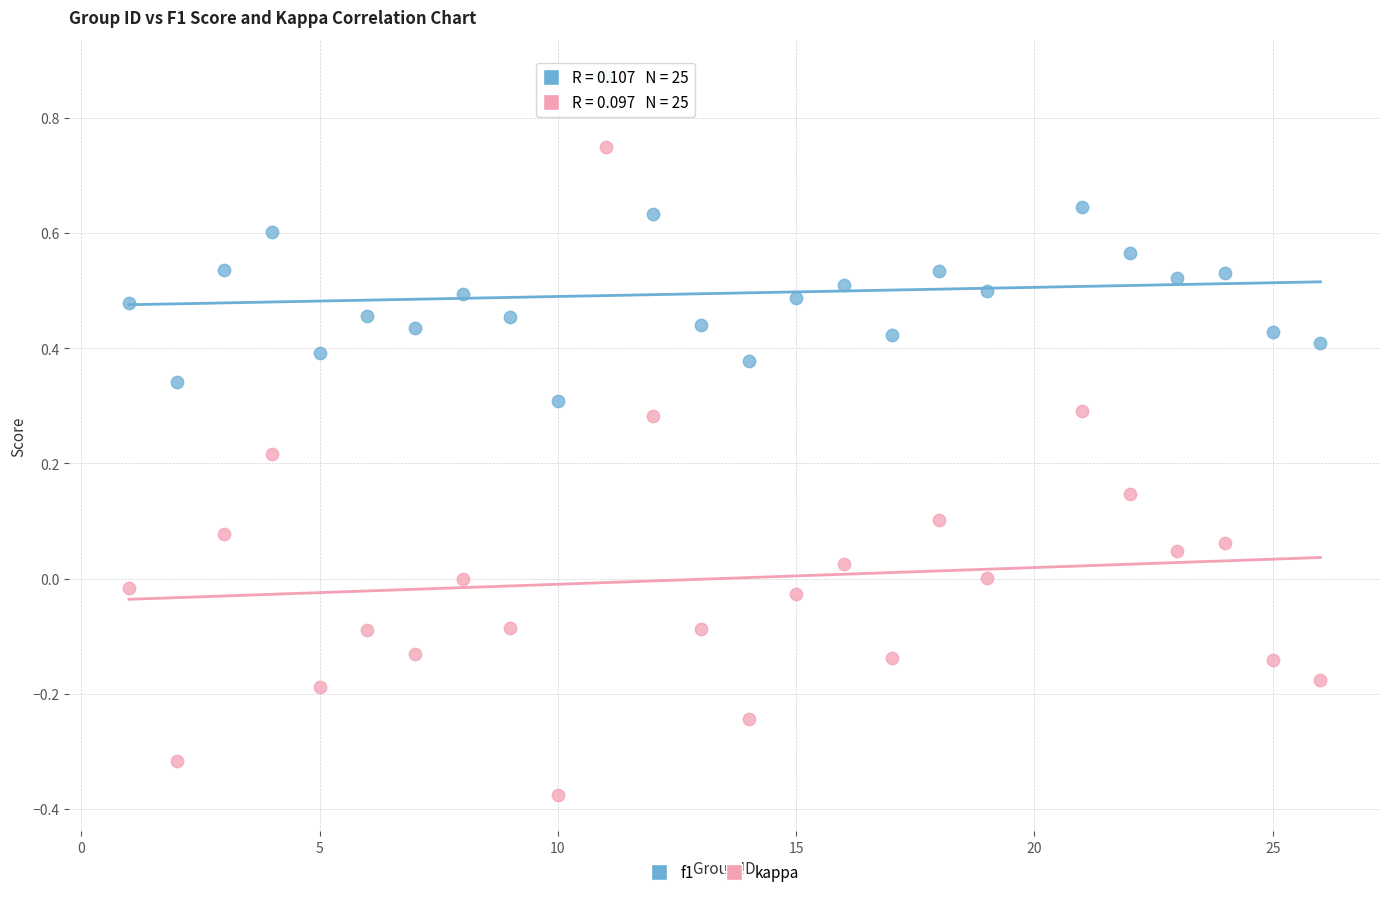

Which series reaches the maximum Y coordinate?

f1